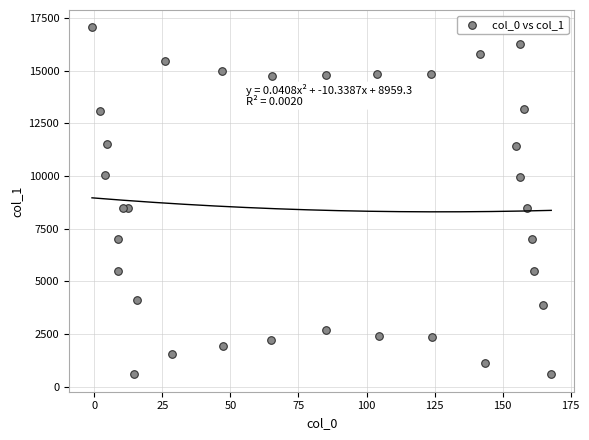

What is the range of Y values (max minus min)?

16468.3